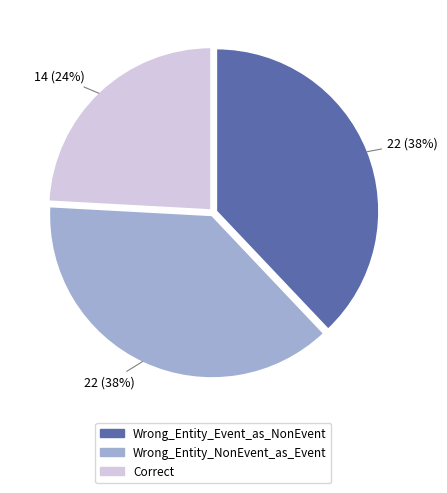

Does Correct represent more than half of the total?

No